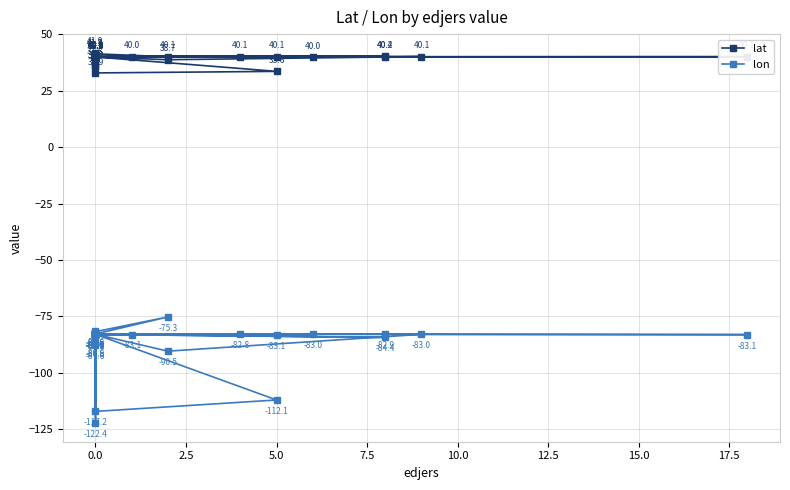

What is the difference between the maximum and minimum values in the lon series?

47.1